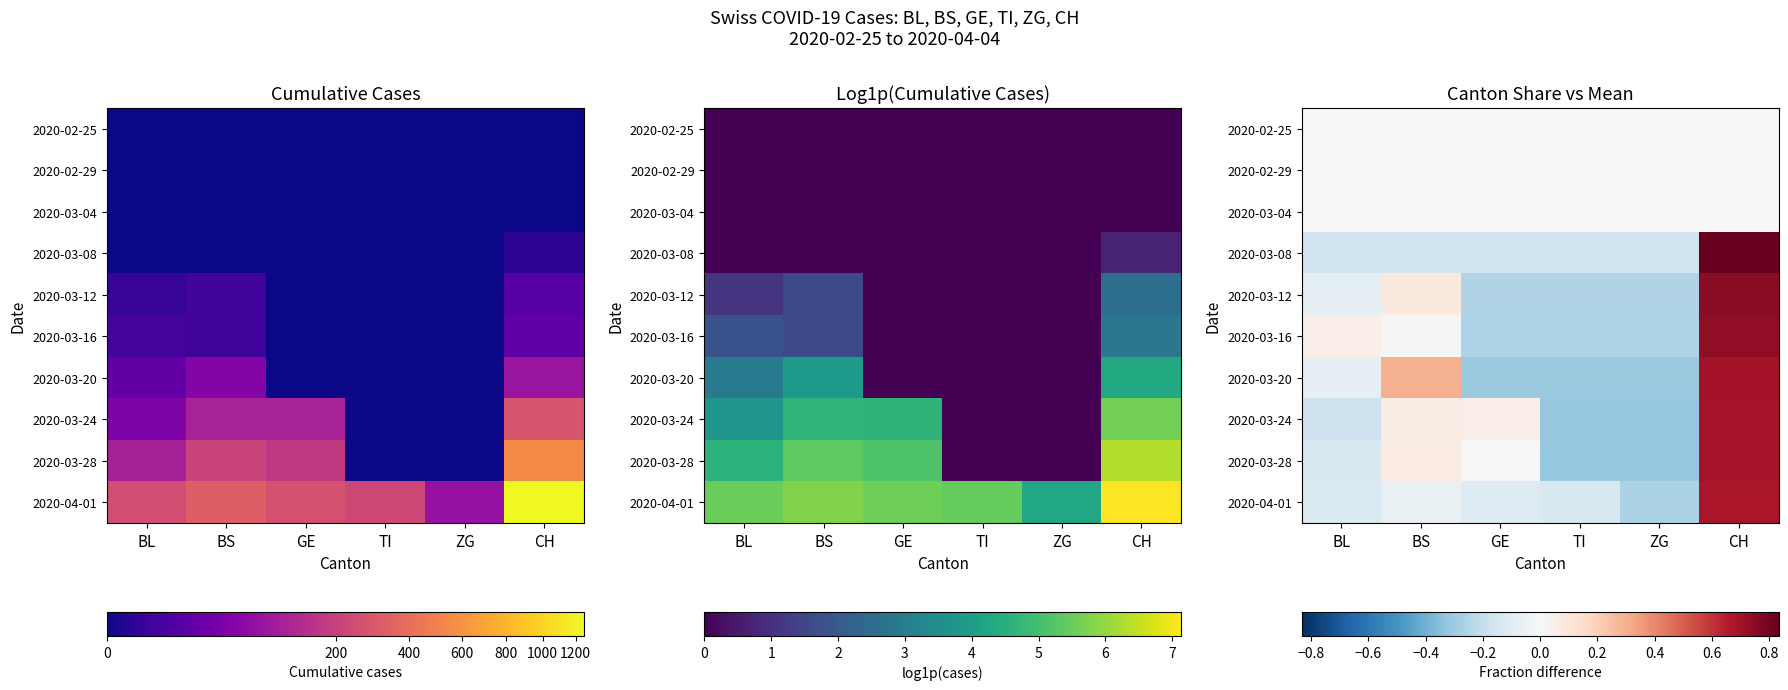

What is the total value across all series at GE?

-1.0